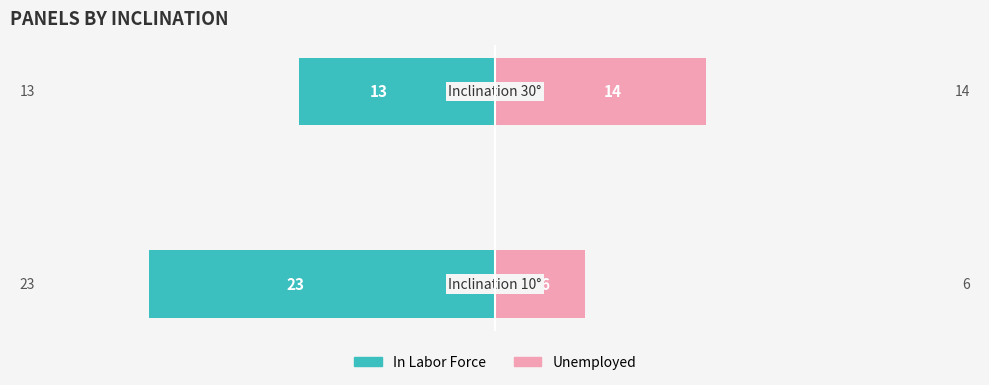

The value of Unemployed at 0 is 6. True or false?

True